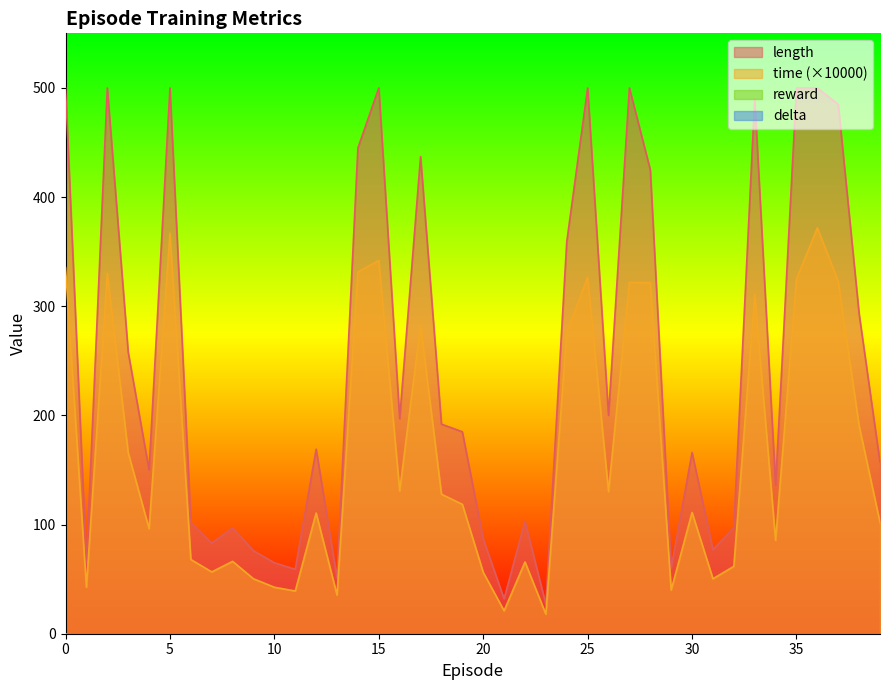

Rank the series by their maximum value, from highest to lowest.

length, time